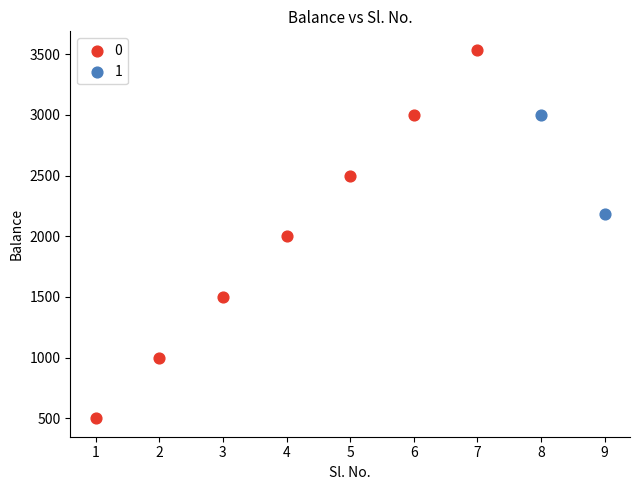

Which series has the largest Y range (max minus min)?

0